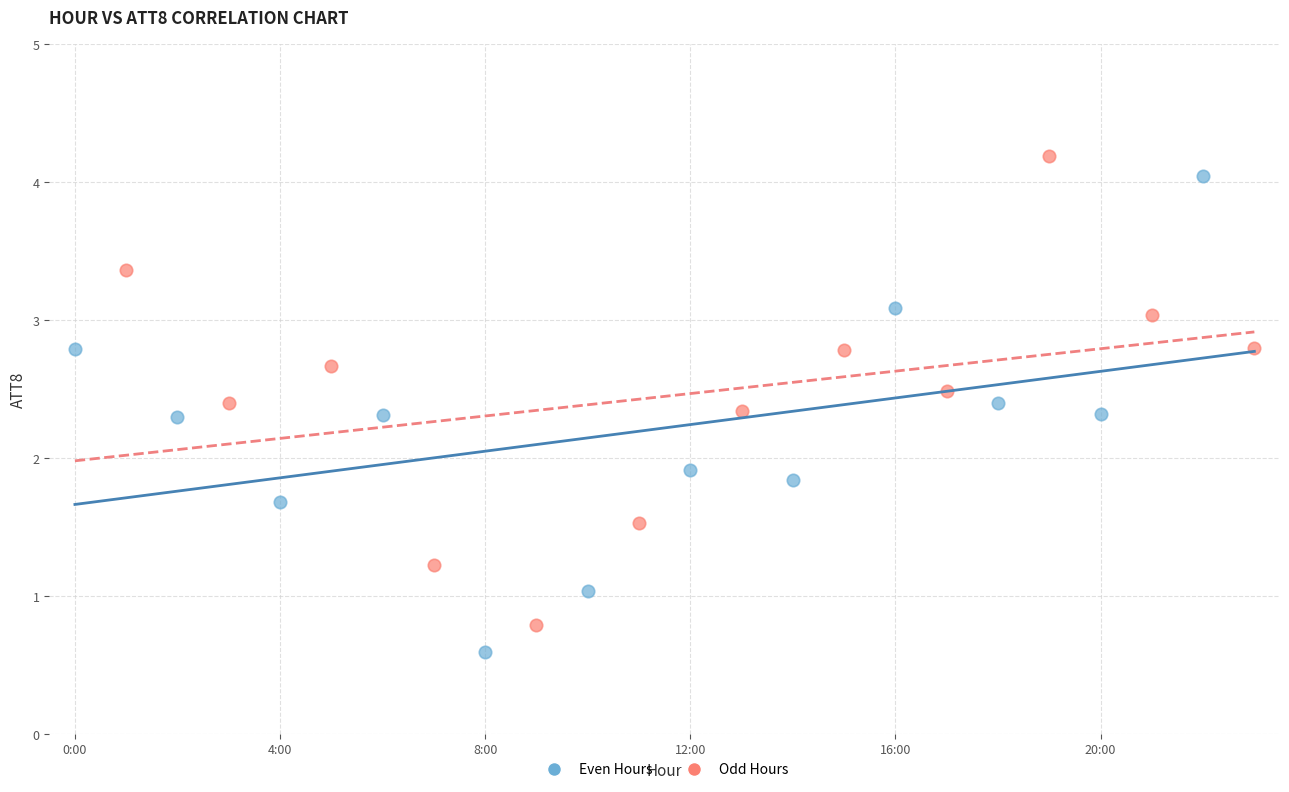

Which series contains the highest Y value?

Odd Hours